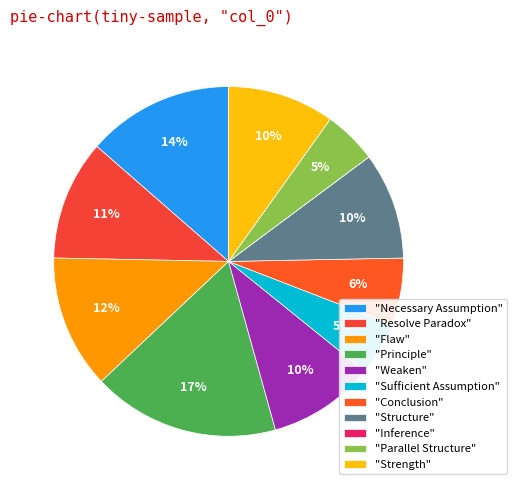

Which category has the biggest portion of the pie?

"Principle"